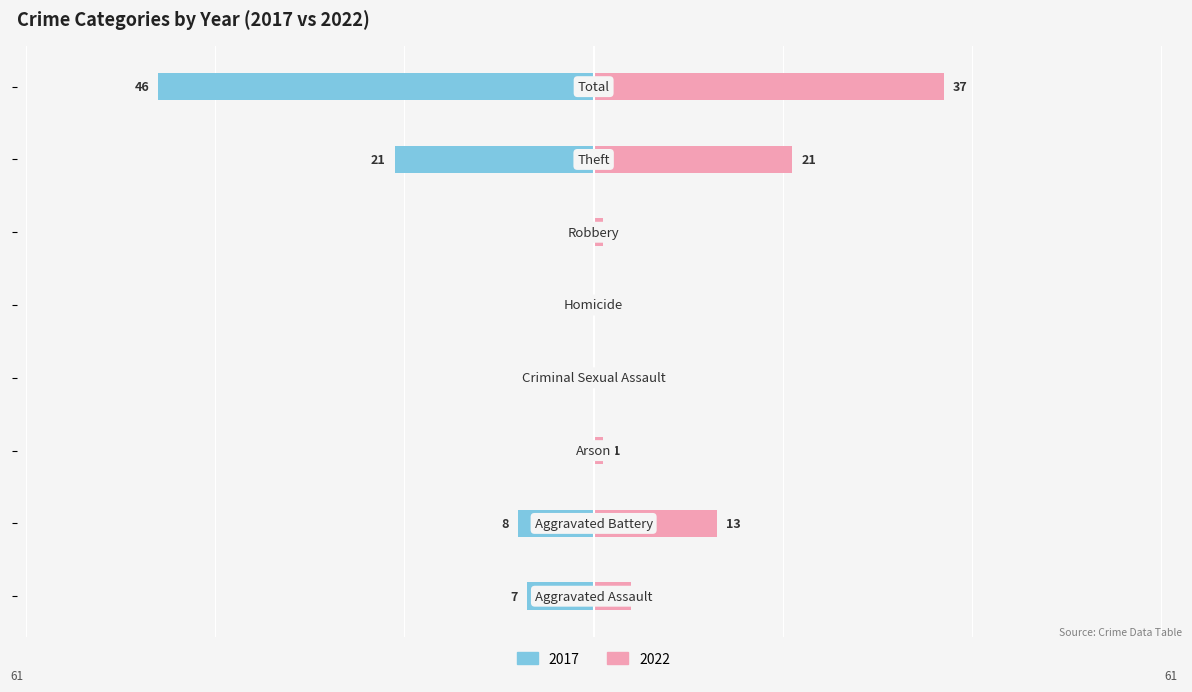

What is the label of the 1st bar from the left?

Aggravated Assault